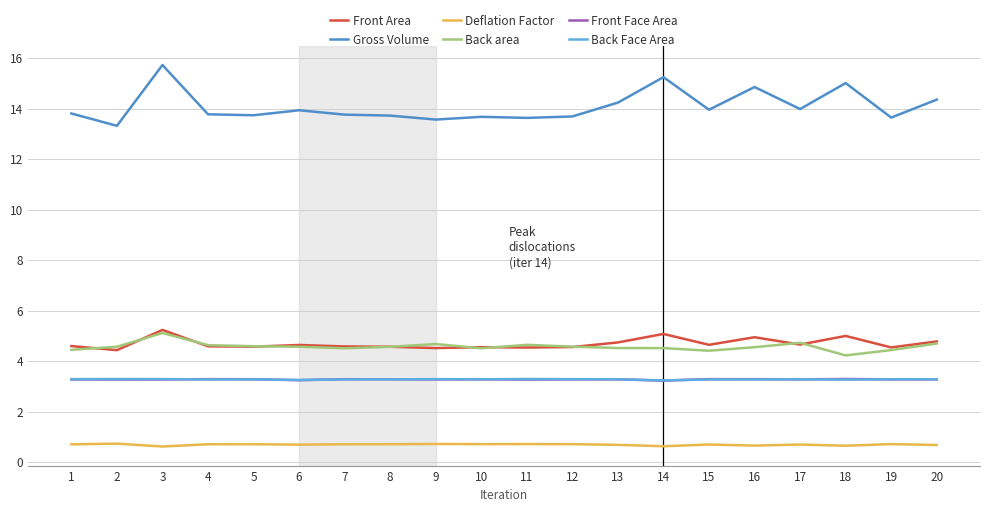

True or false: Gross Volume has a value of 22.0 at 19.

False